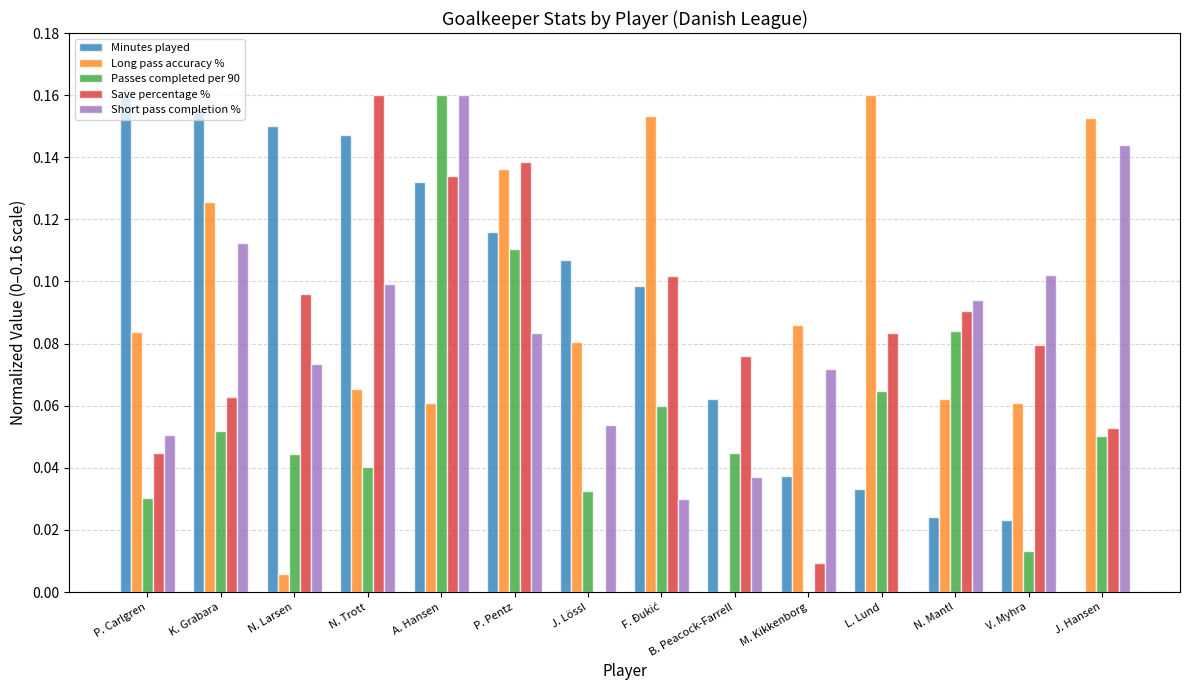

Does the chart contain stacked bars?

No